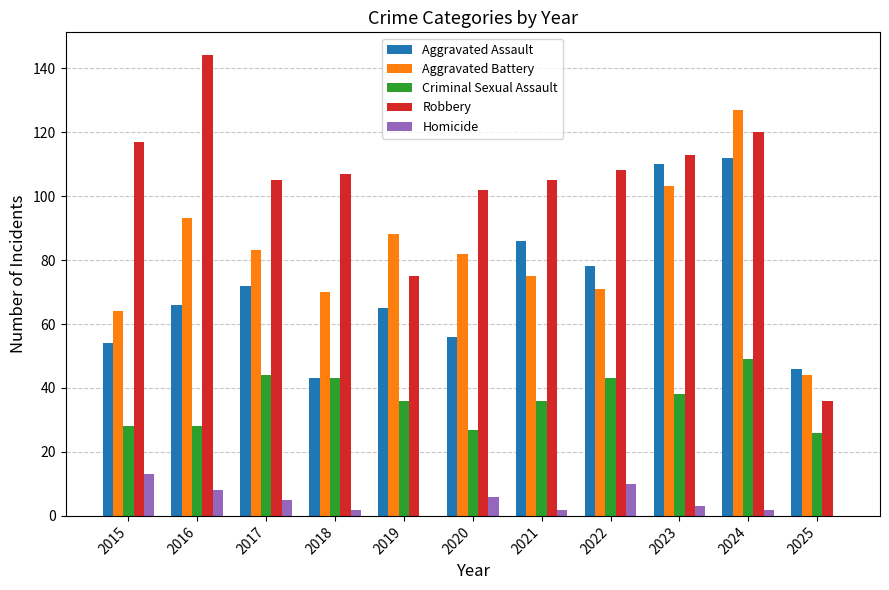

Is the value of Criminal Sexual Assault at 2017 greater than the value of Robbery at 2022?

No